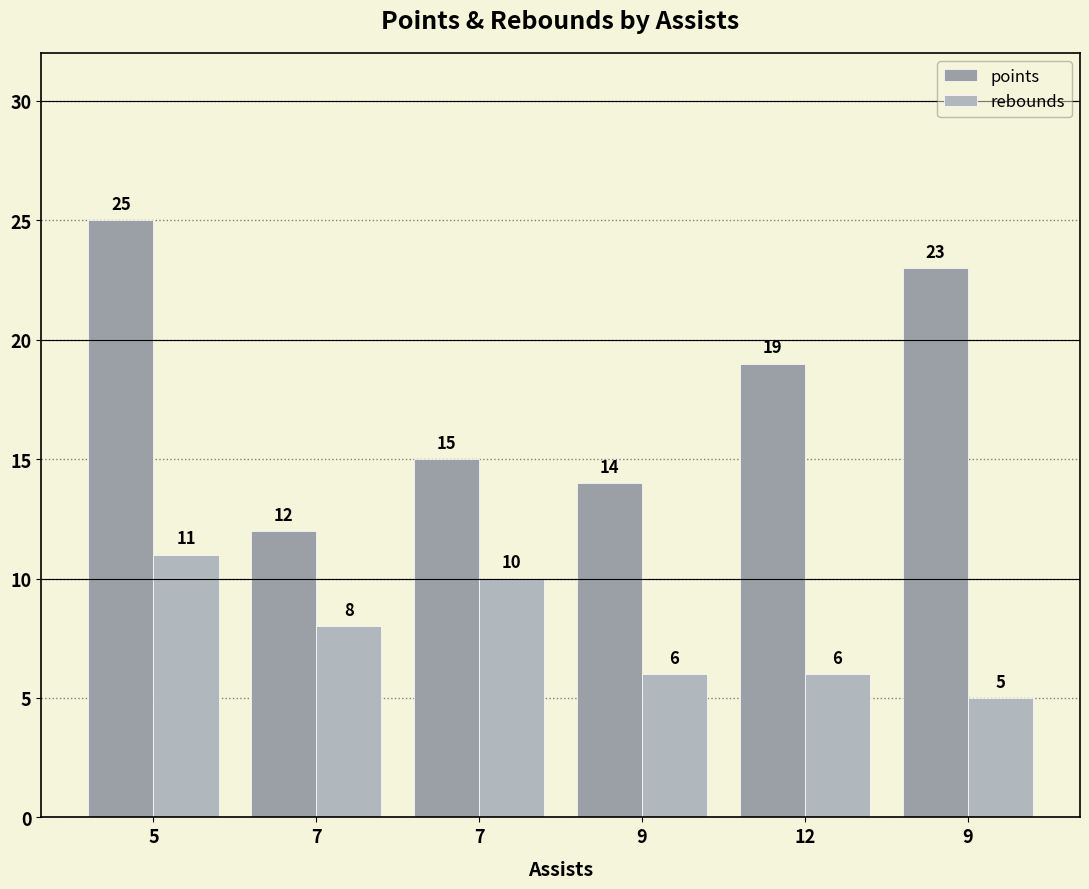

Reading left to right, list all the values displayed in this chart.

points: 5=25	7=12	7=15	9=14	12=19	9=23
rebounds: 5=11	7=8	7=10	9=6	12=6	9=5